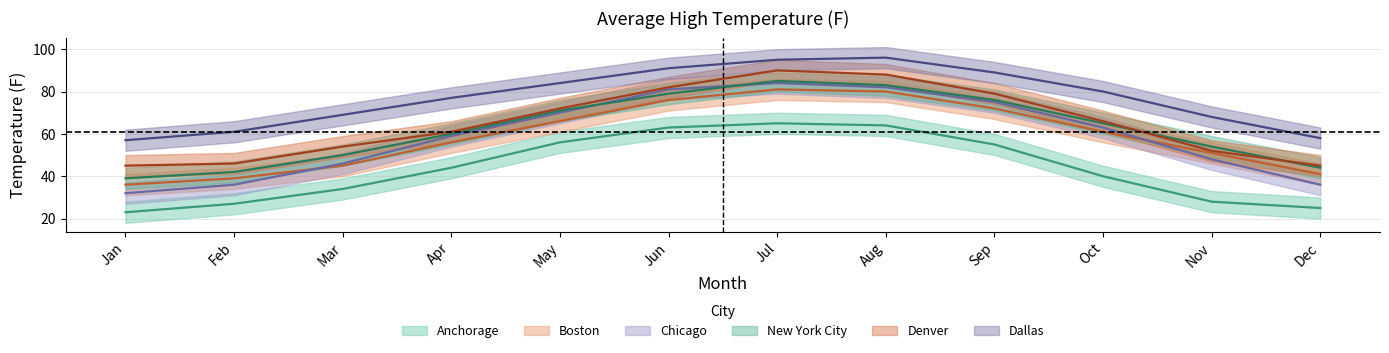

At Oct, list the series in order from largest to smallest.

Dallas, Denver, New York City, Chicago, Boston, Anchorage